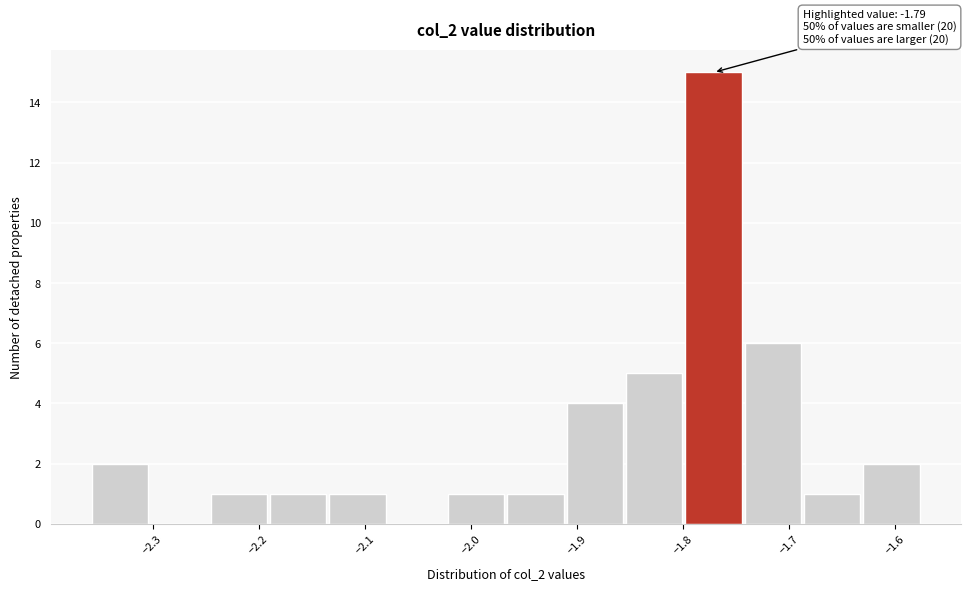

Which range on the x-axis has the tallest bar?

-1.80 to -1.74